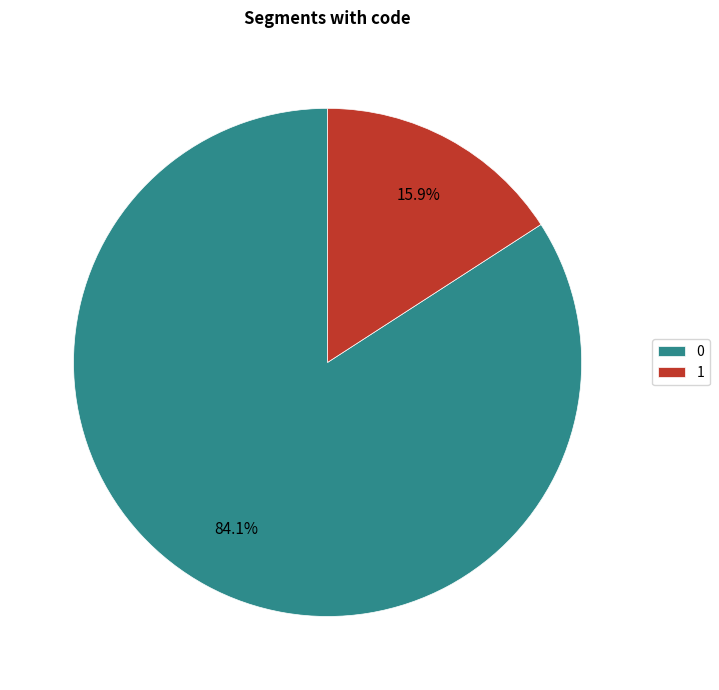

To the nearest percent, what is the combined percentage of 1 and 0?

100%